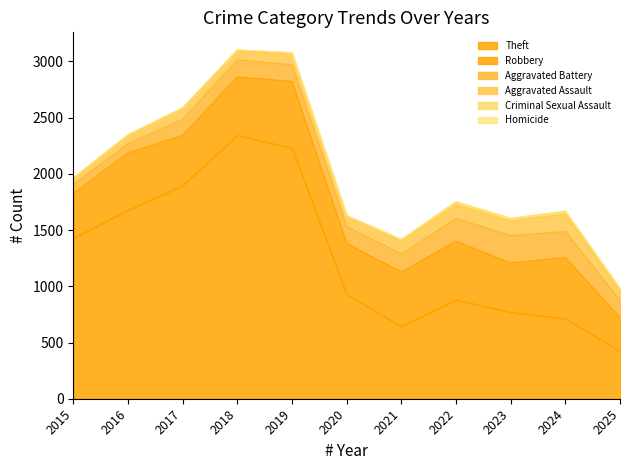

The Homicide series shows 6 at 2022. True or false?

True